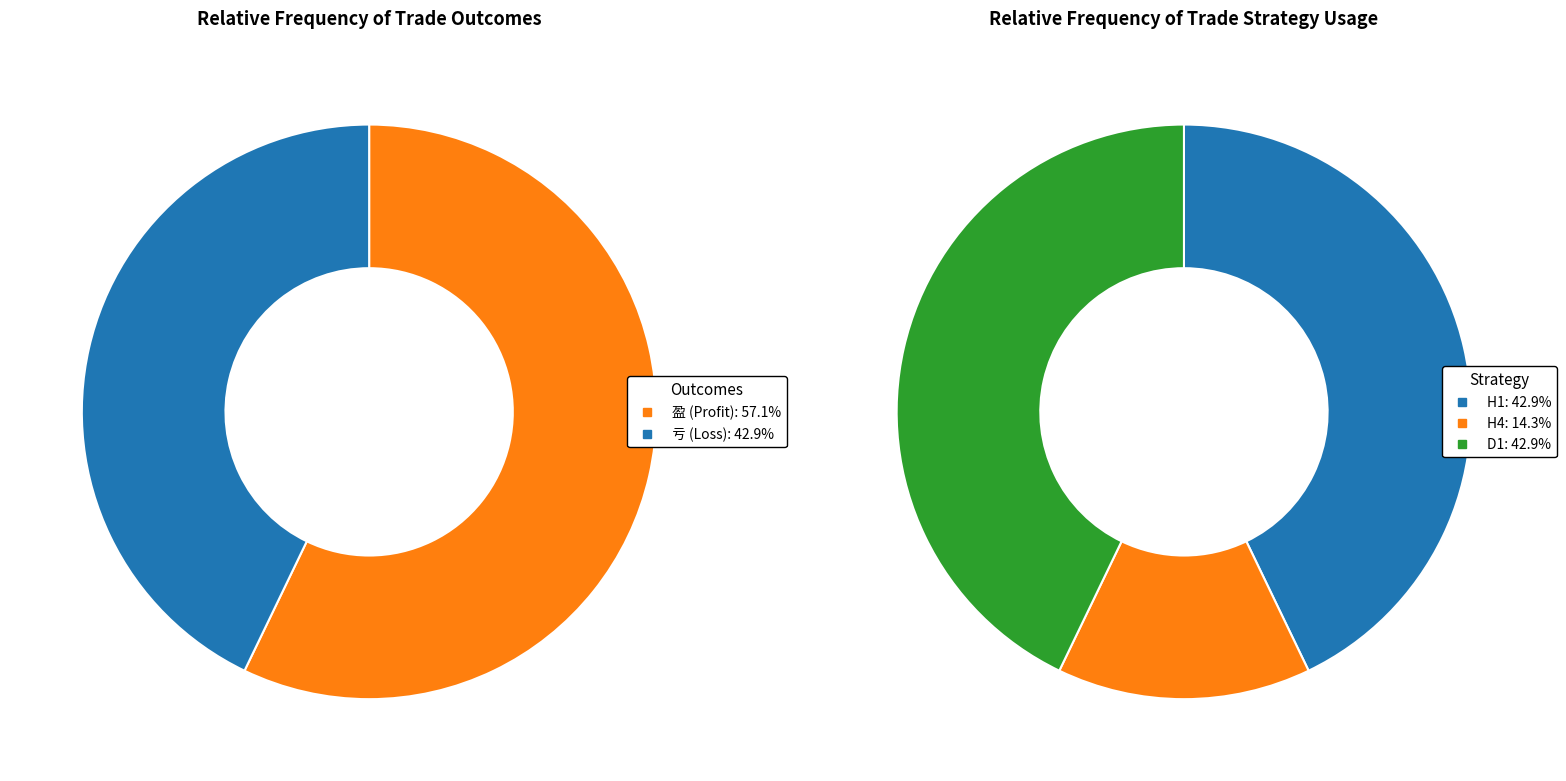

What percentage is the 亏 slice, to the nearest percent?

43%